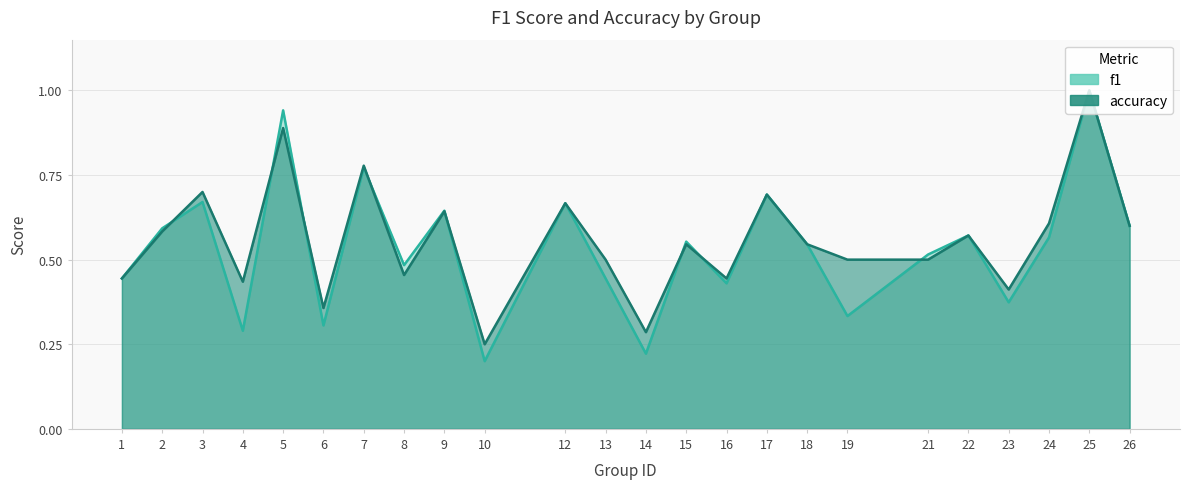

What is the maximum value shown in the chart?

1.0